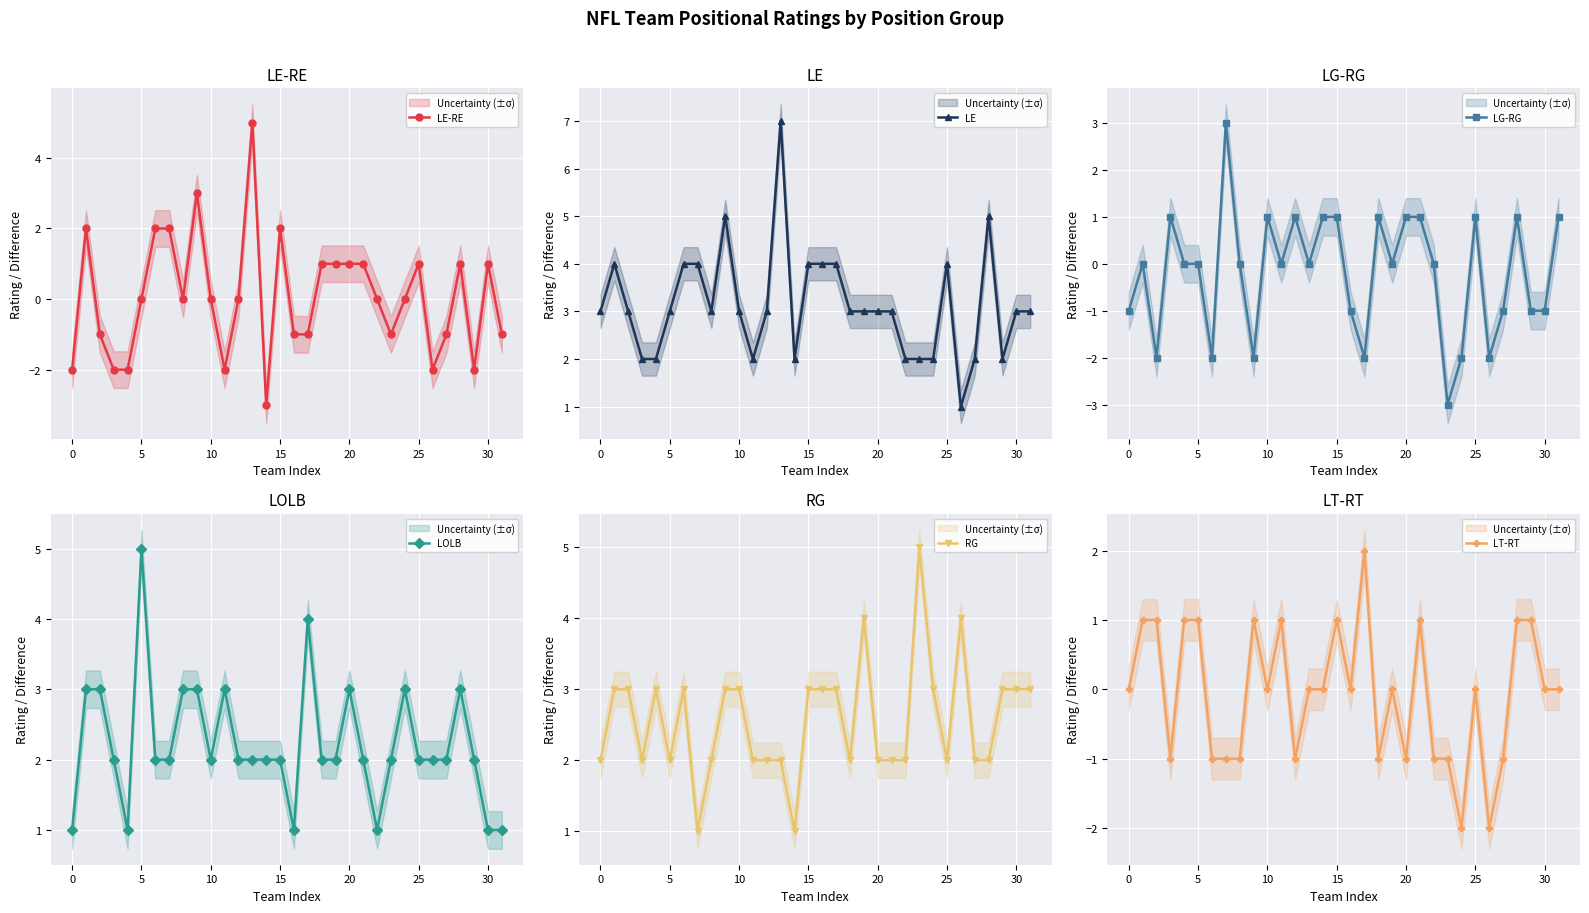

True or false: LE has more than 2 points higher than both neighbors.

True